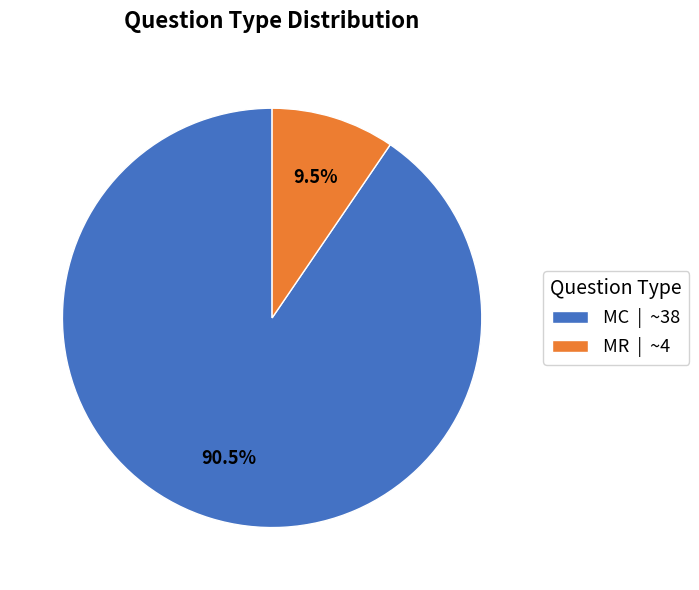

What is the ratio of the value at MC | ~38 to the value at MR | ~4?

9.5